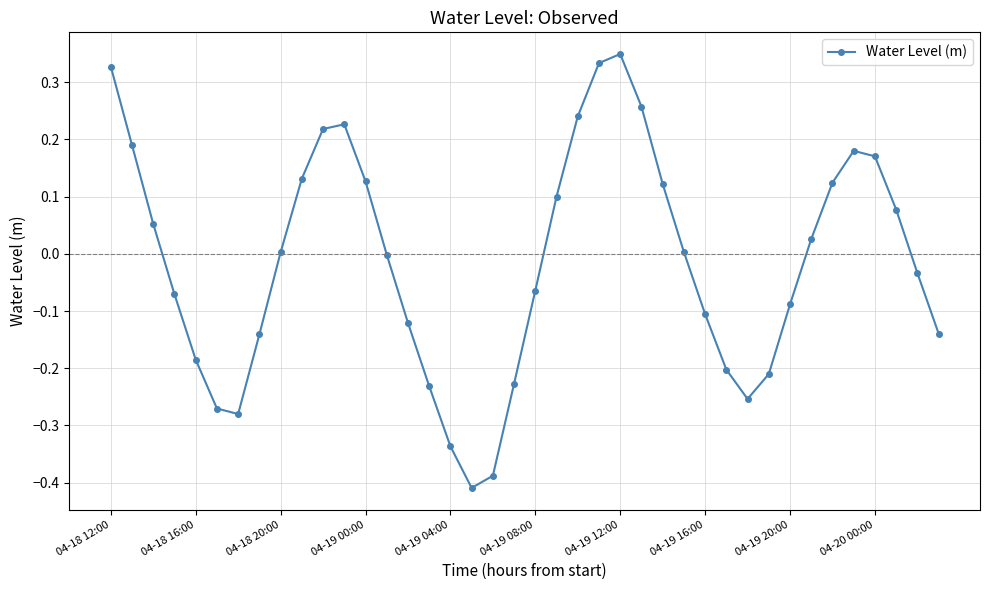

True or false: the data has more than 1 interior local peaks.

True